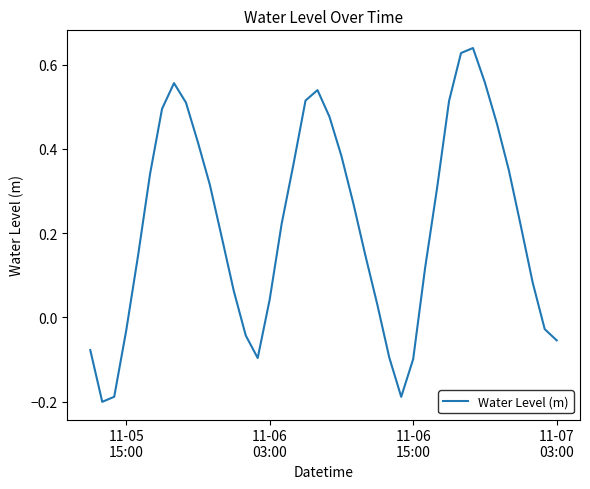

What is the difference between the maximum and minimum values?

0.8